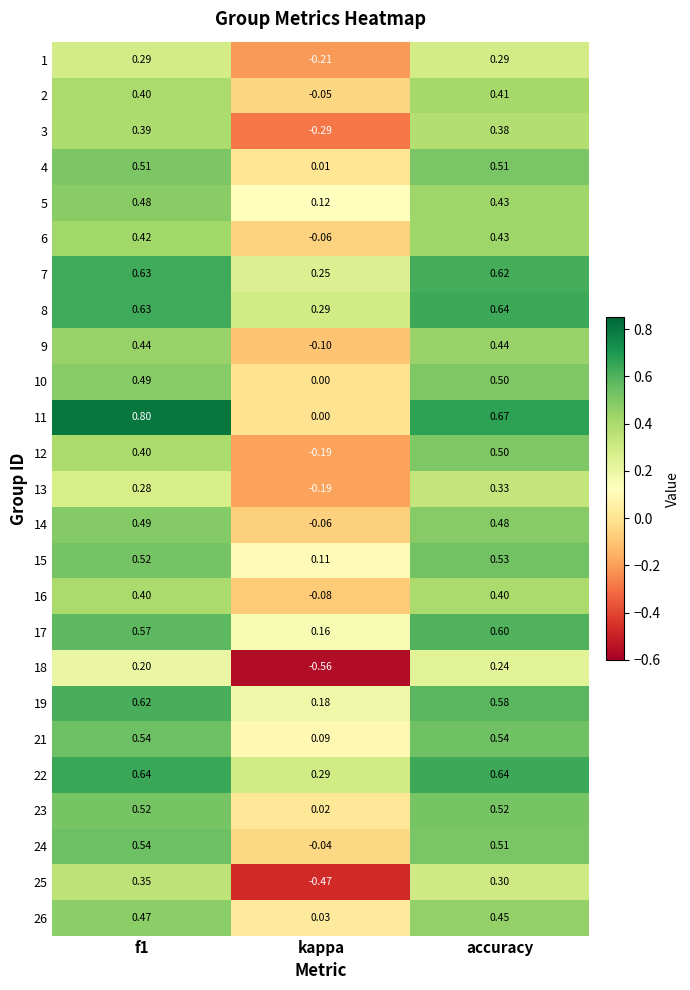

Which label corresponds to the smallest value in the chart?

kappa